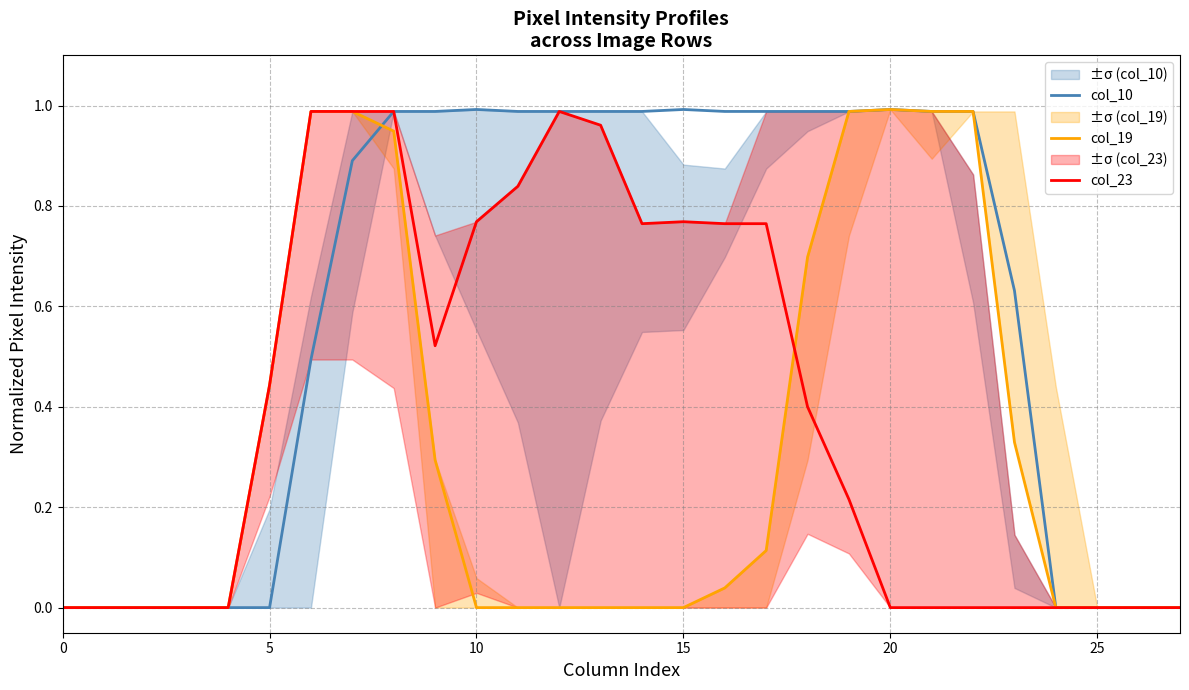

Which series has the largest total across all categories?

col_10